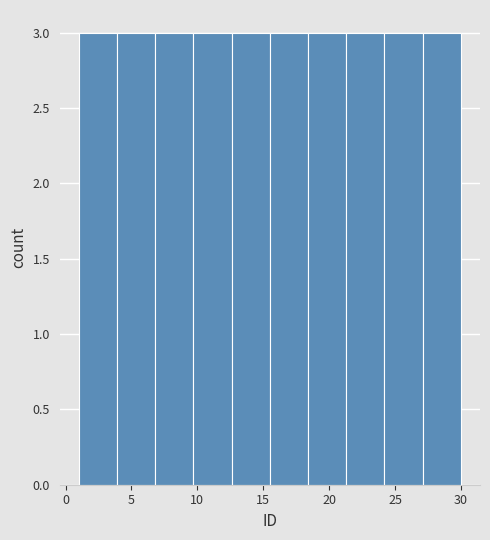

Reading left to right, transcribe this chart: for each bar, give the range it covers on the x-axis and its height. Neither the bar edges nor the heights are printed on the chart, so give them approximately, as read against the axes.

1.0 to 3.9: 3
3.9 to 6.8: 3
6.8 to 9.7: 3
9.7 to 12.6: 3
12.6 to 15.5: 3
15.5 to 18.4: 3
18.4 to 21.3: 3
21.3 to 24.2: 3
24.2 to 27.1: 3
27.1 to 30.0: 3